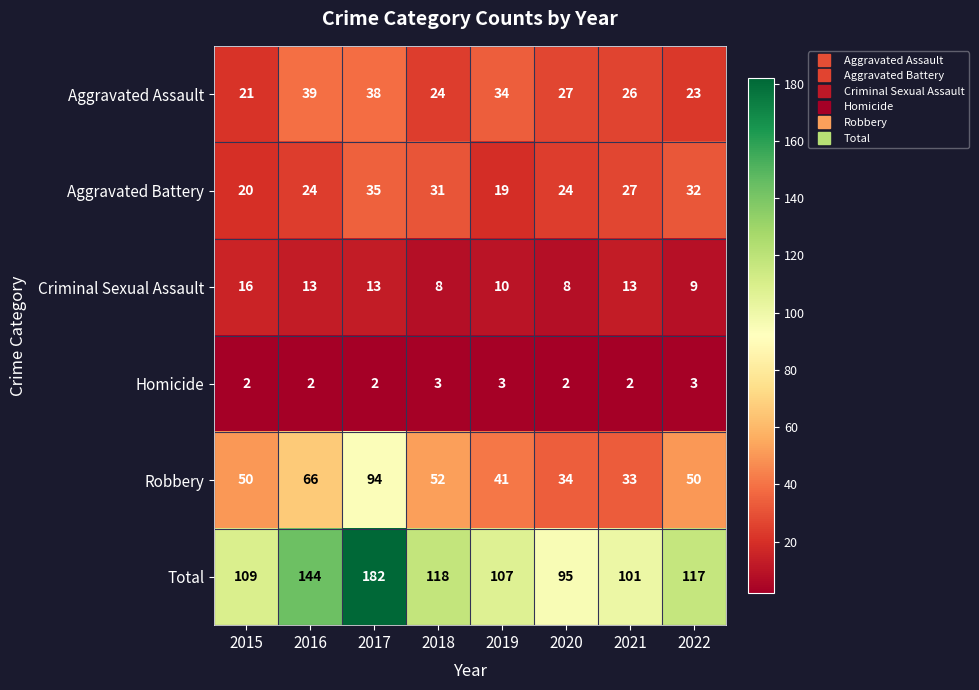

What is the total value across all series at 2019?

214